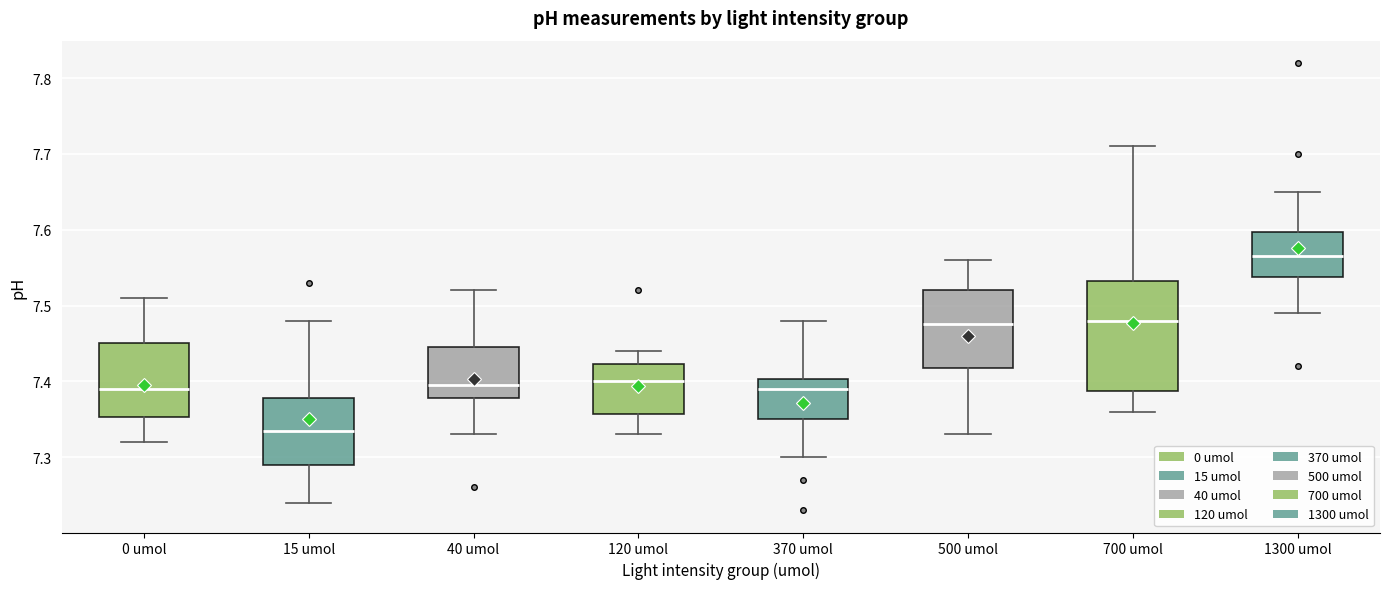

Where does the lower whisker of the box for 15 umol end on the y-axis? The values are not printed on the chart, so give them approximately, as read against the axis.

7.24